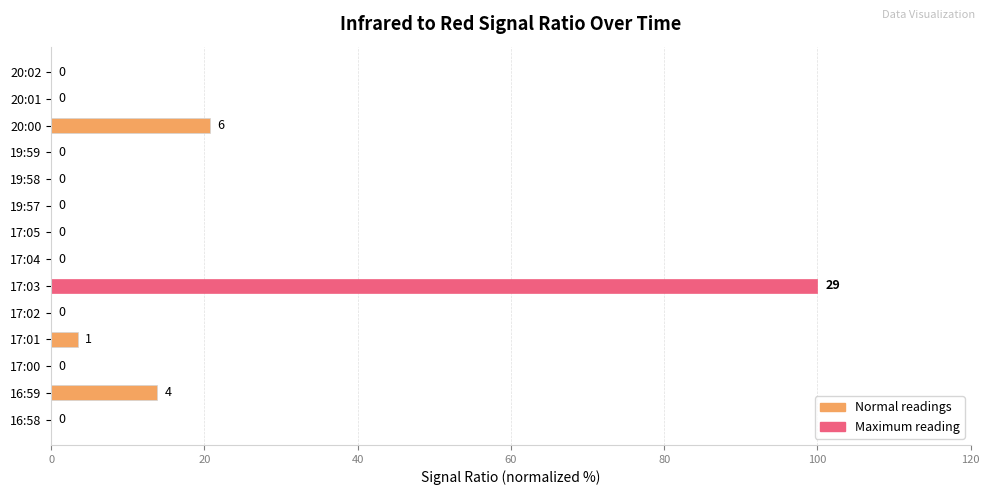

Which category has the highest value across all series?

17:03